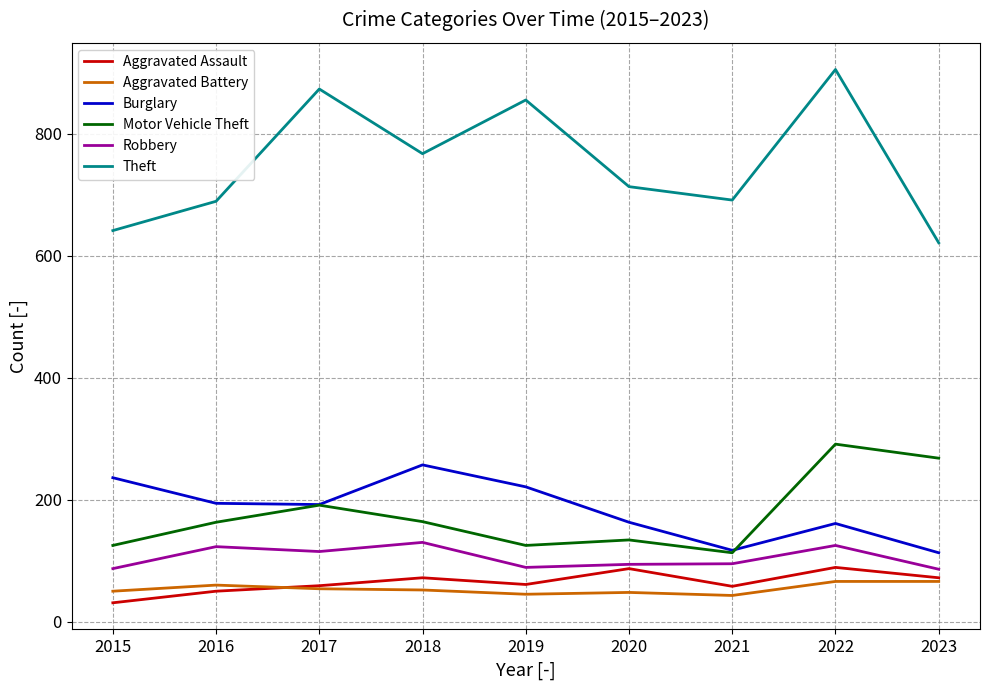

True or false: Burglary has a value of 257 at 2018.

True